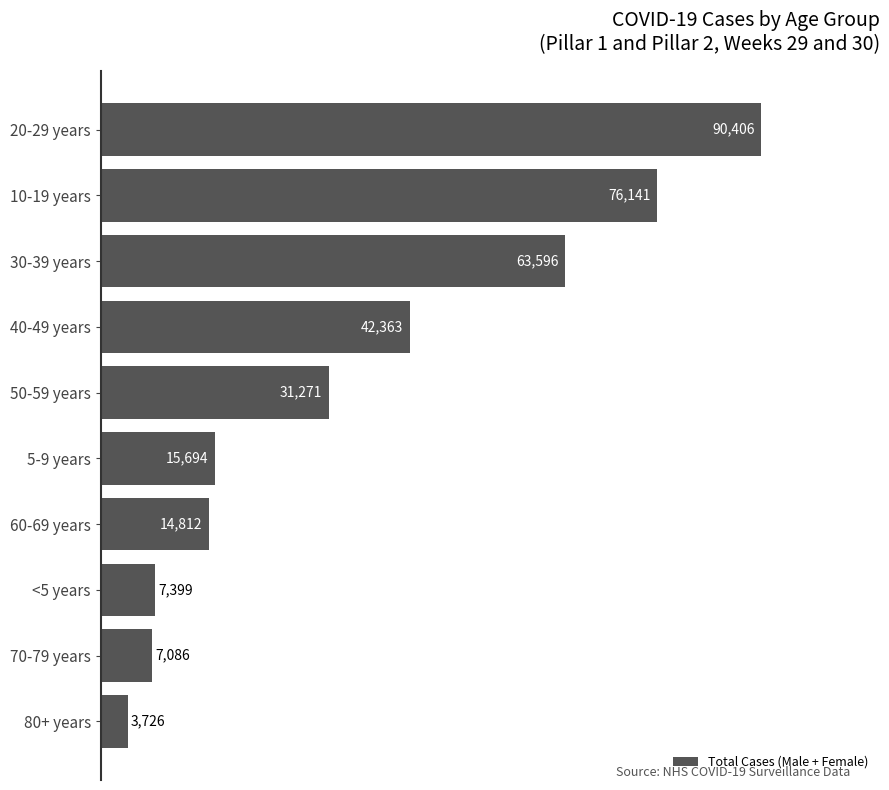

The value at 80+ years is 3726. True or false?

True